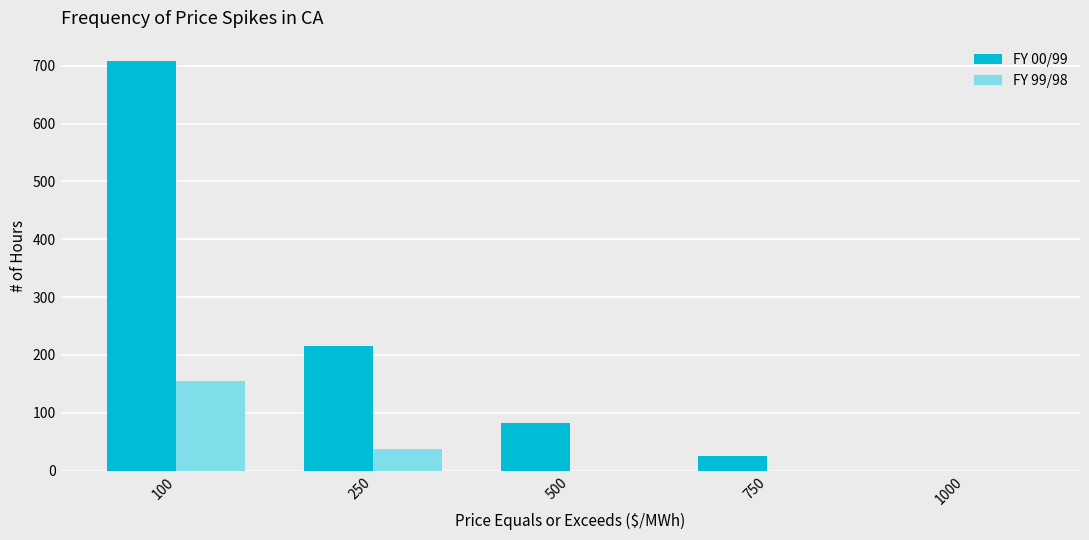

What is the approximate value of FY 00/99 at 250, to the nearest 10?

220